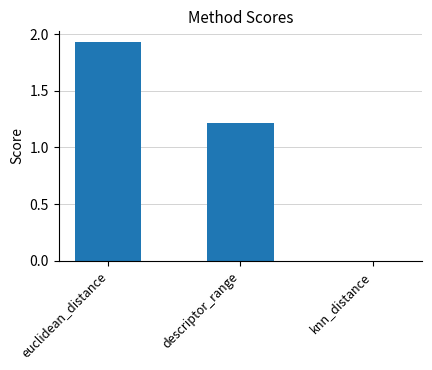

Between knn_distance and euclidean_distance, which is larger?

euclidean_distance